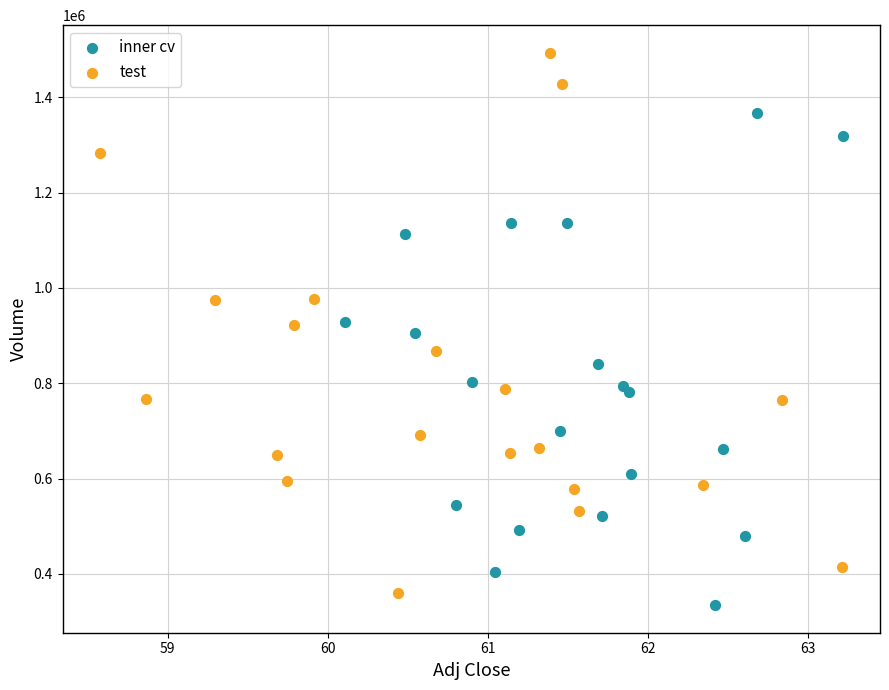

What are all the series names shown in the legend?

inner cv, test